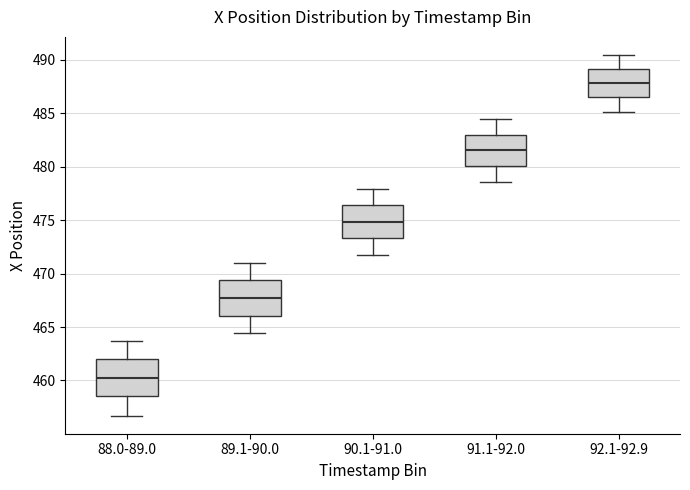

Reading left to right, read every box against the y-axis: the position of its median line, the range the box covers, and the ends of its whiskers. The values are not printed on the chart, so give them approximately, as read against the axis.

88.0-89.0: median 460.5, box 458.5 to 462.0, whiskers 456.5 to 463.5
89.1-90.0: median 467.5, box 466.0 to 469.5, whiskers 464.5 to 471.0
90.1-91.0: median 475.0, box 473.5 to 476.5, whiskers 471.5 to 478.0
91.1-92.0: median 481.5, box 480.0 to 483.0, whiskers 478.5 to 484.5
92.1-92.9: median 488.0, box 486.5 to 489.0, whiskers 485.0 to 490.5